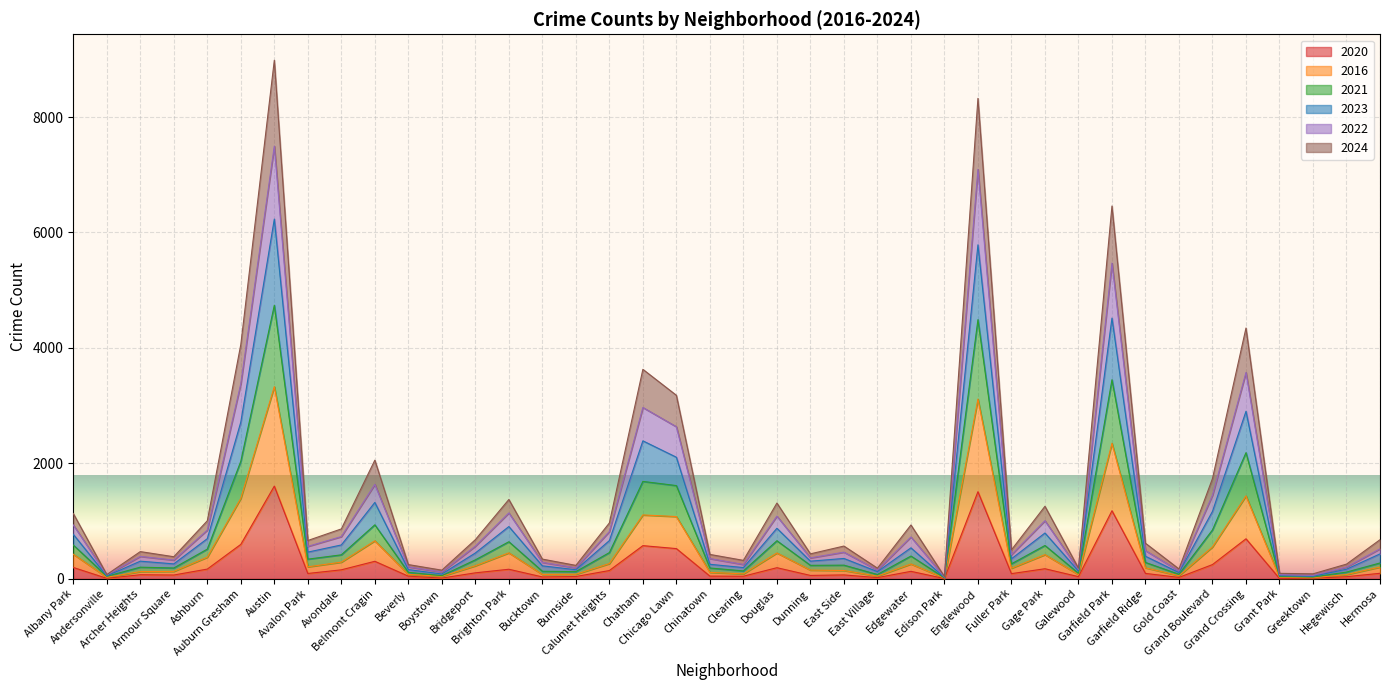

Rank the categories by 2021 value from highest to lowest.

Austin, Englewood, Garfield Park, Grand Crossing, Auburn Gresham, Chatham, Chicago Lawn, Belmont Cragin, Grand Boulevard, Brighton Park, Douglas, Gage Park, Albany Park, Ashburn, Calumet Heights, Avondale, Edgewater, Bridgeport, Avalon Park, Hermosa, Garfield Ridge, East Side, Fuller Park, Archer Heights, Dunning, Chinatown, Armour Square, Bucktown, Clearing, Beverly, Hegewisch, Burnside, Galewood, East Village, Gold Coast, Boystown, Grant Park, Andersonville, Greektown, Edison Park